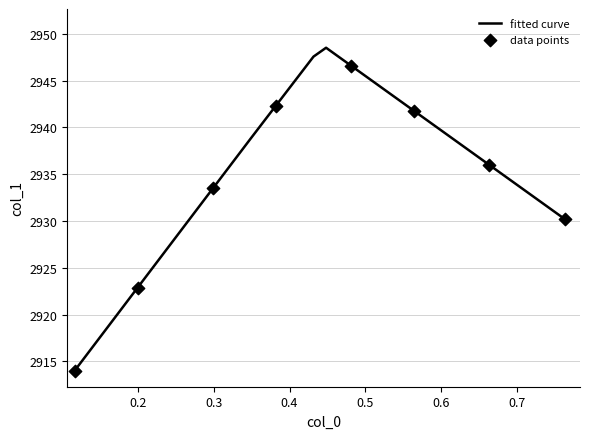

What is the difference between the maximum and minimum values?

34.5